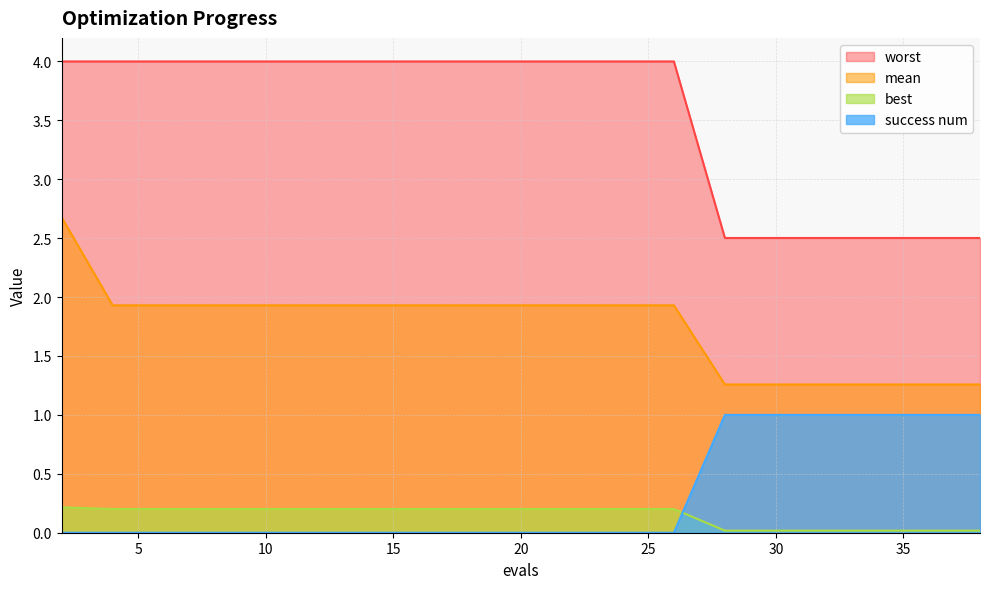

What is the approximate value of mean at 18?

1.9